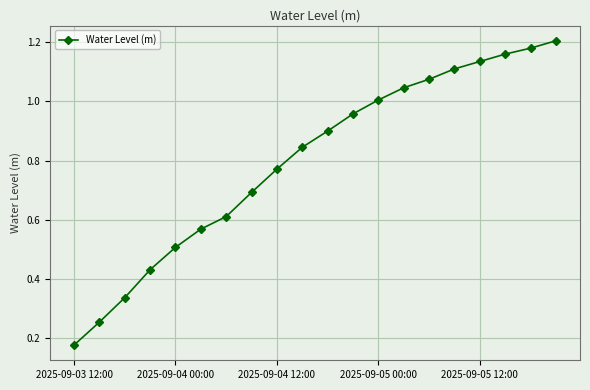

What is the sum of all values?

16.0